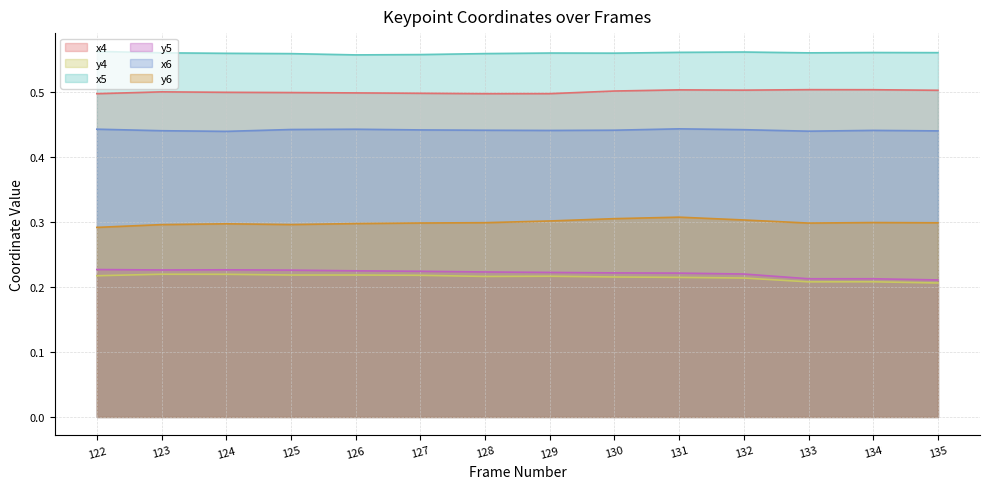

How many lines are shown in the chart?

6